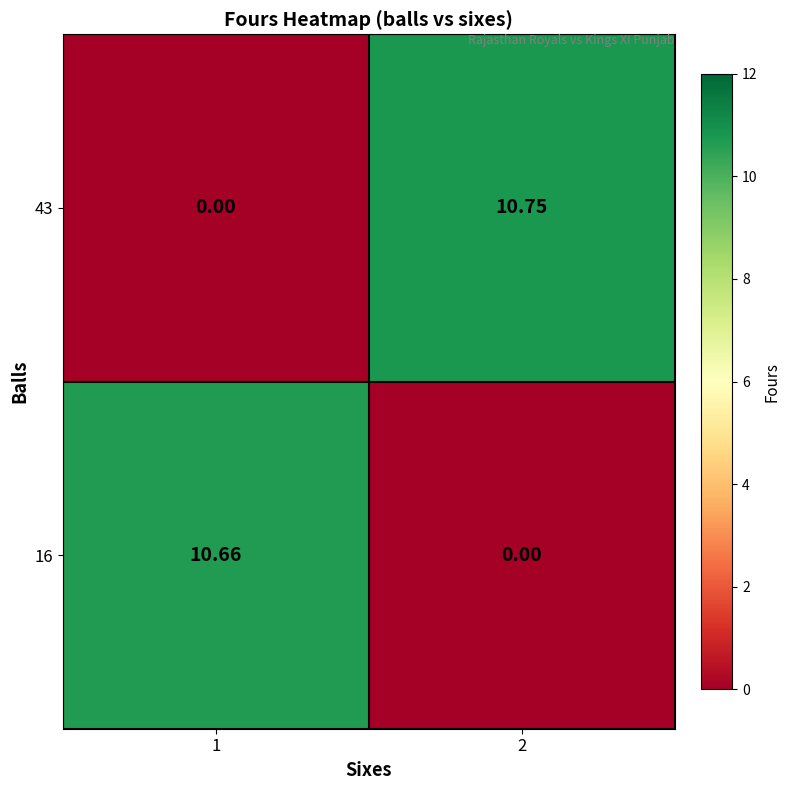

How many data points in 43 are above 10?

1